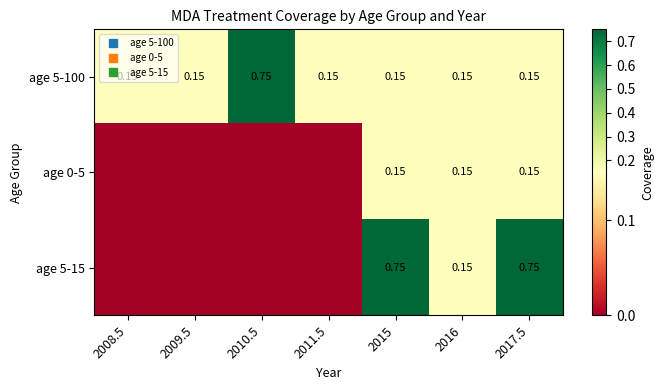

At 2011.5, list the series in order from smallest to largest.

age 0-5, age 5-15, age 5-100